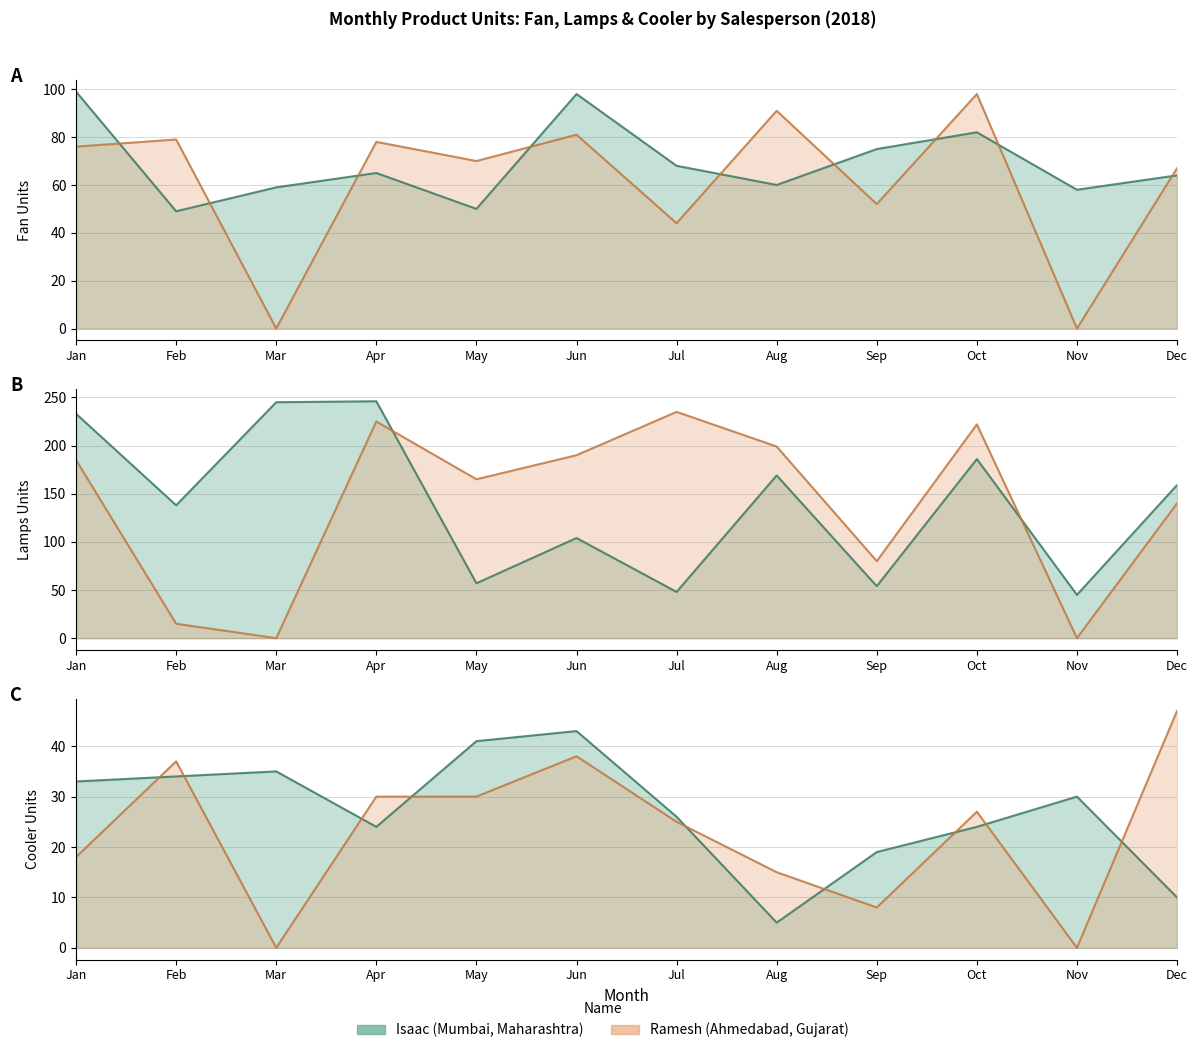

What is the sum of all Lamps values?

1684